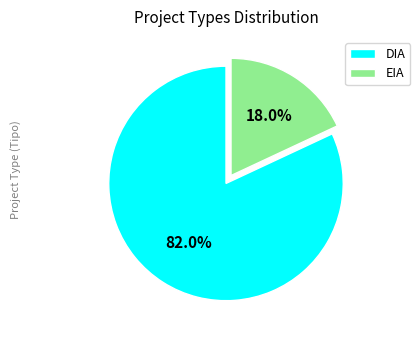

Count the number of slices in the pie.

2